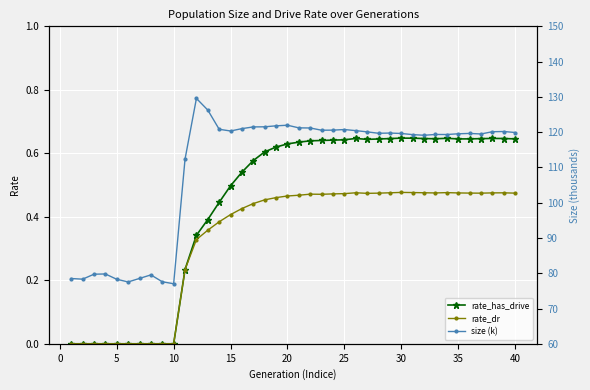

True or false: rate_has_drive and size (k) cross at least once.

False